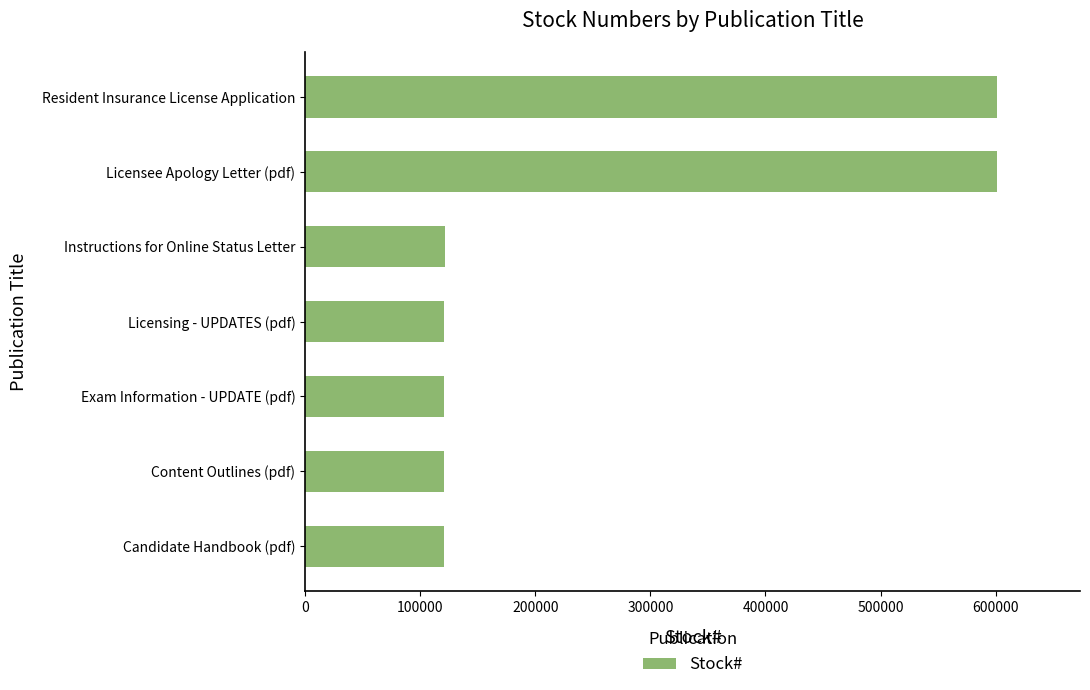

What is the greatest value displayed?

601117